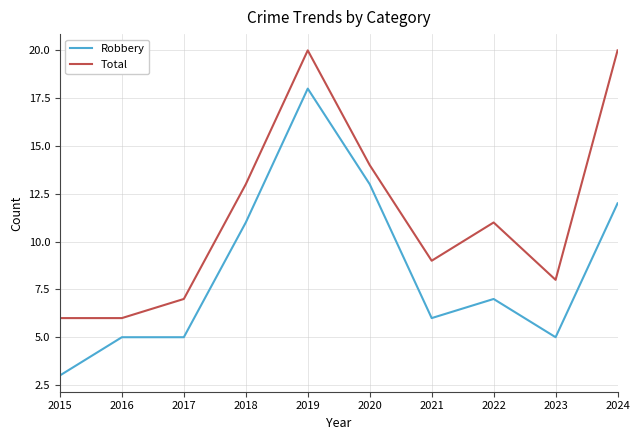

At which category does the chart reach its minimum across all series?

2015